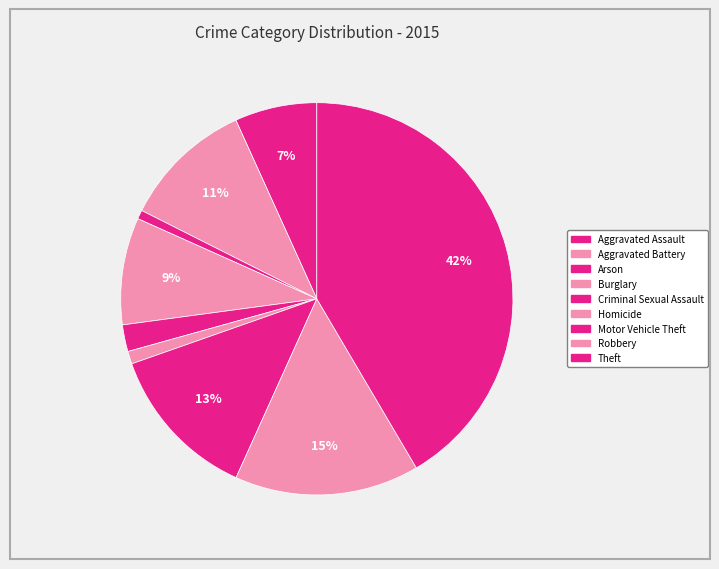

What percentage is the Homicide slice, to the nearest percent?

1%